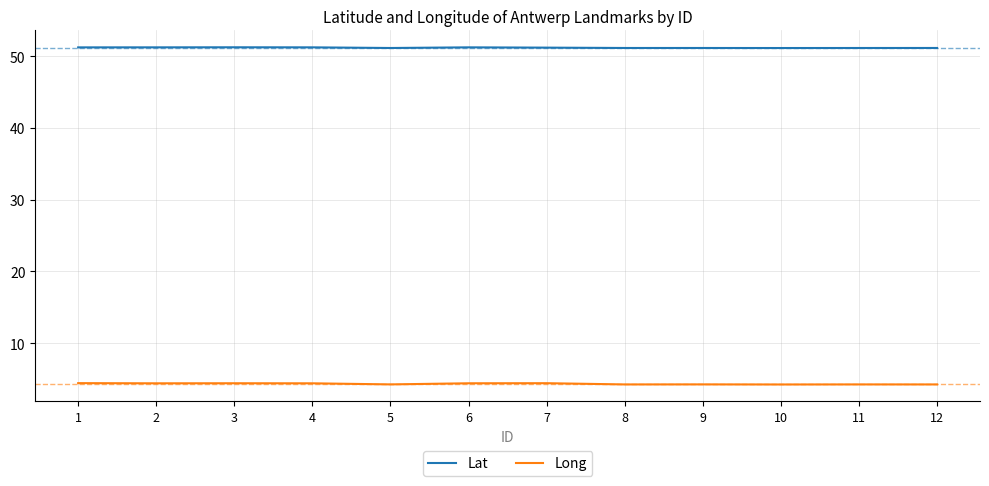

How many Lat values are between 51 and 52?

12